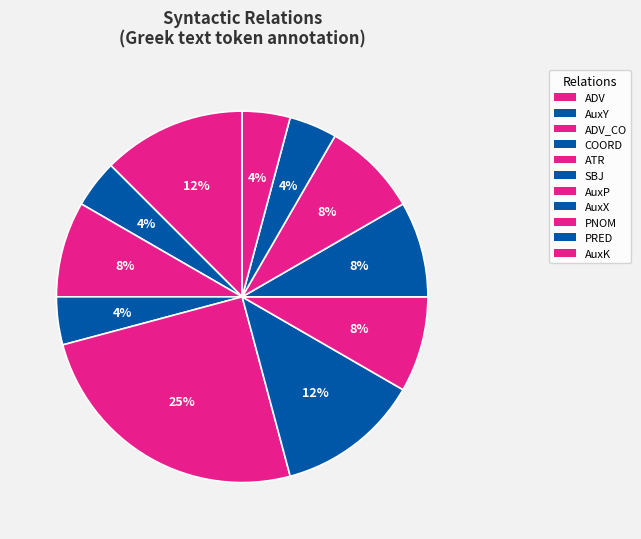

Combined, do SBJ and PRED account for over 50%?

No